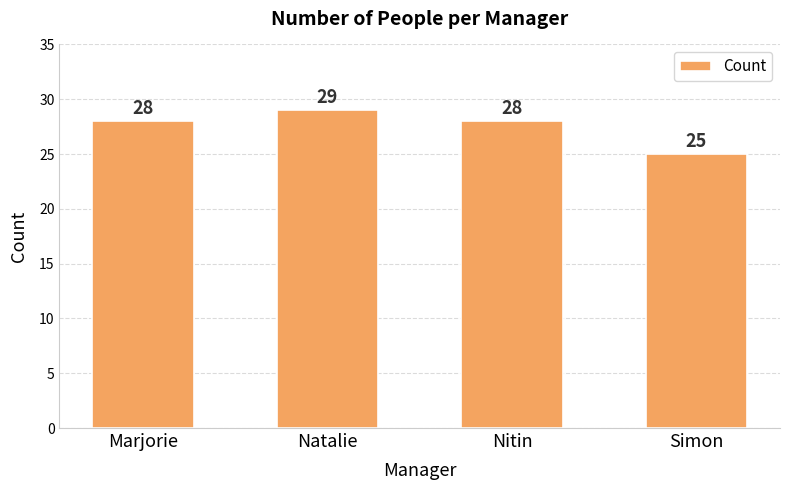

What is the sum of all values?

110